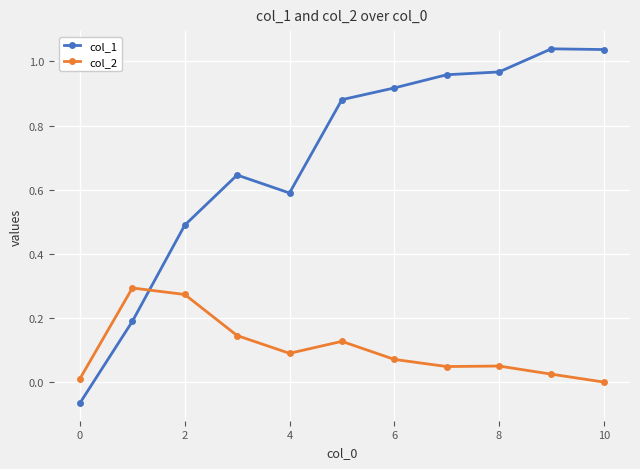

Which series has the largest total across all categories?

col_1